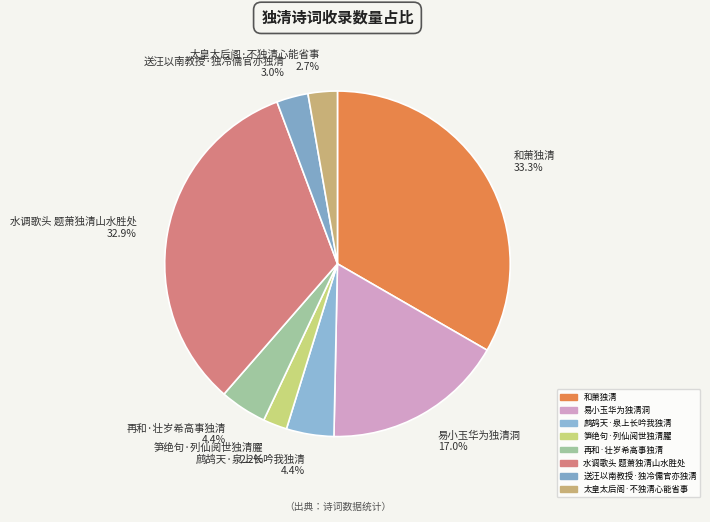

Between 易小玉华为独清洞 17.0% and 笋绝句·列仙阅世独清臞 2.2%, which is larger?

易小玉华为独清洞 17.0%